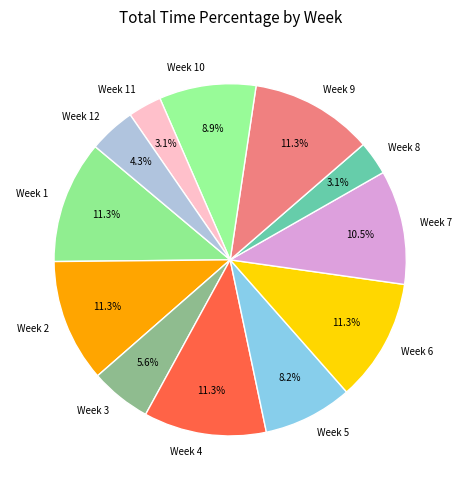

How many segments does this pie chart have?

12